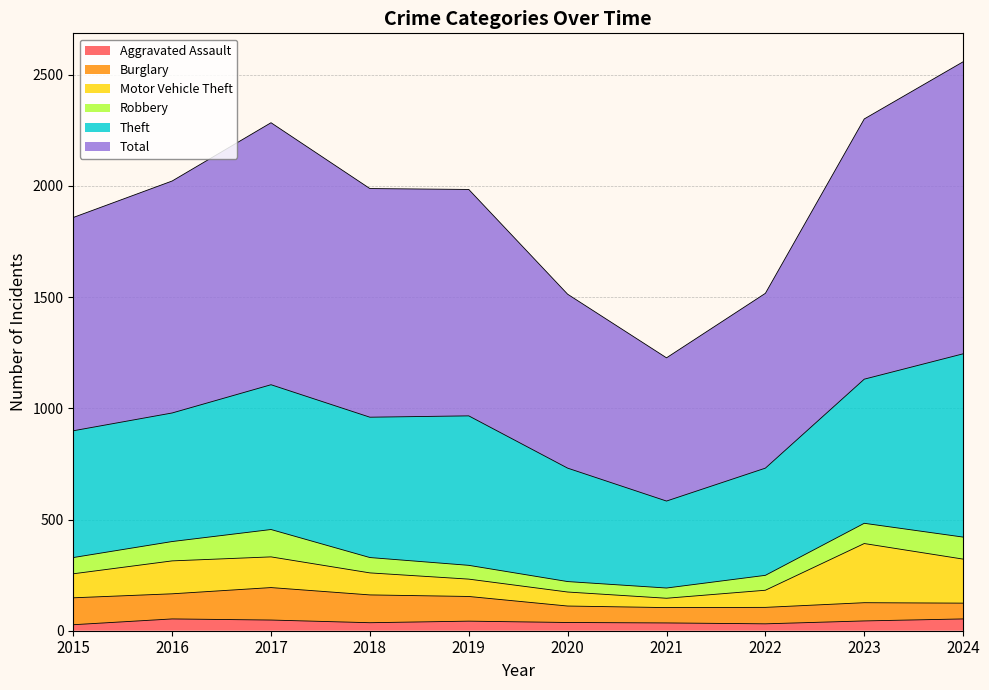

How many values in the Robbery series are below 73?

5